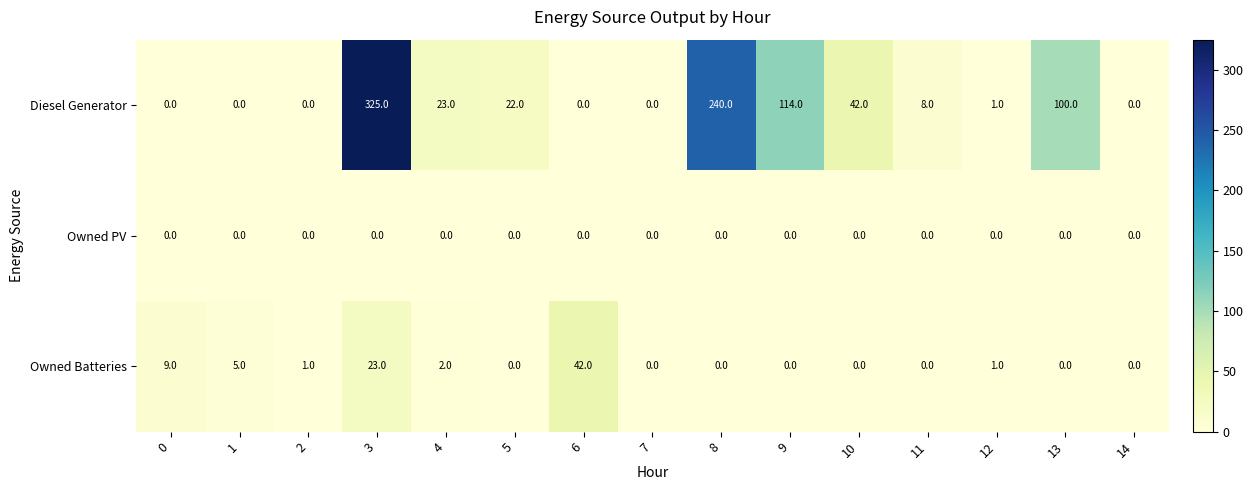

How many positive values does the Owned Batteries series have?

7